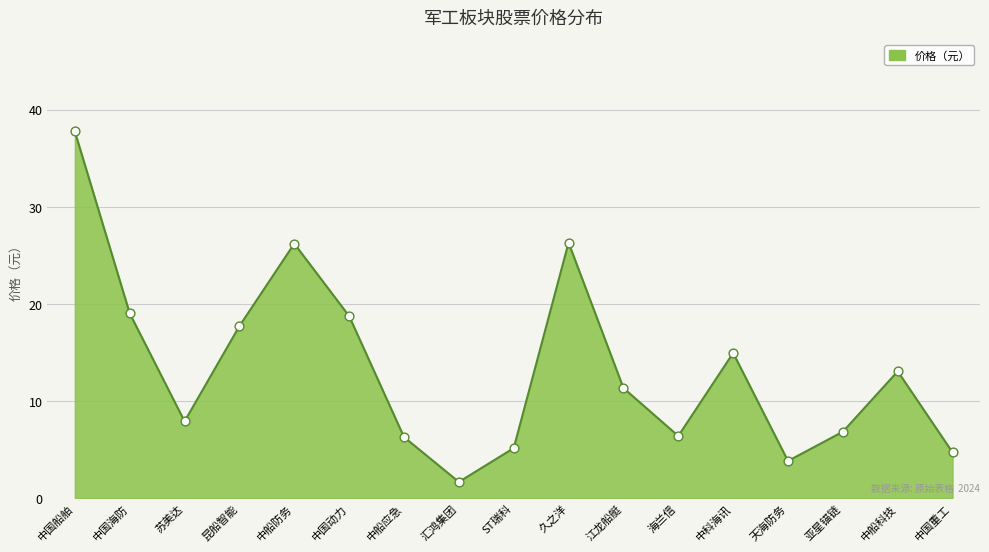

Which has a higher value, 中国重工 or 久之洋?

久之洋